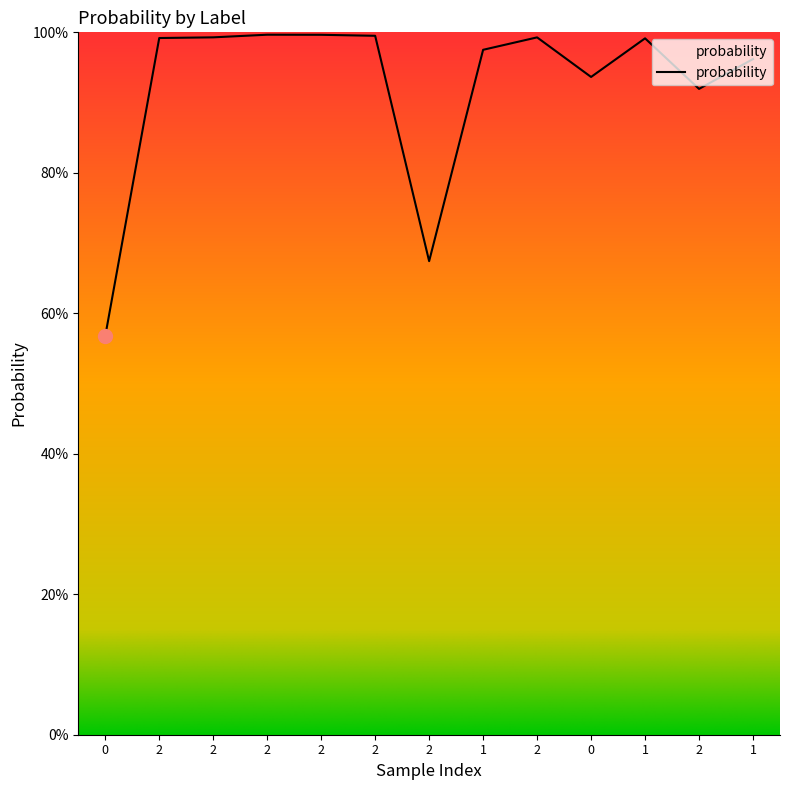

True or false: the data has more than 2 interior local peaks.

True